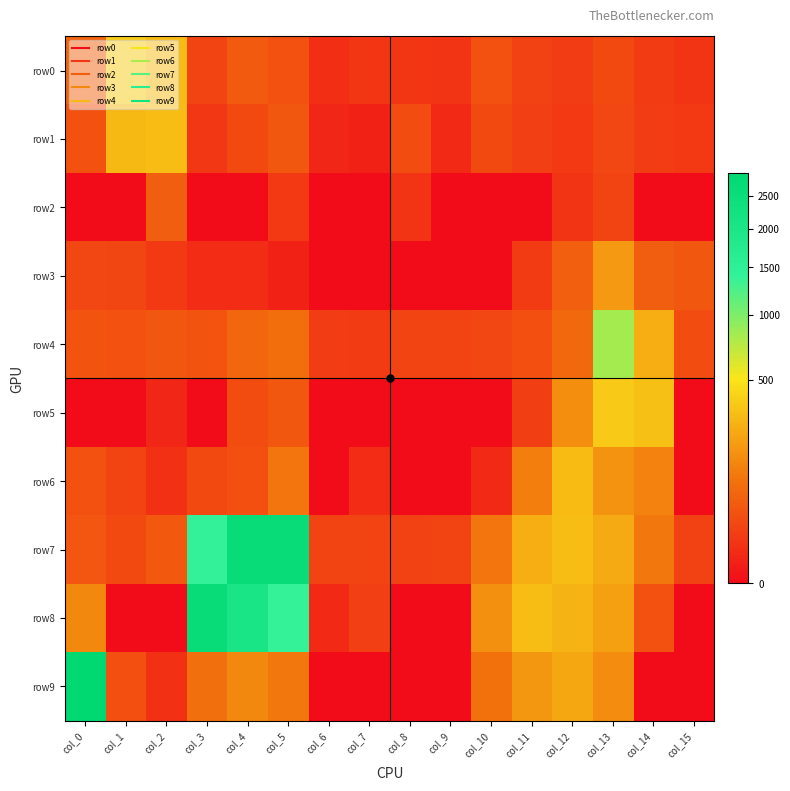

Reading left to right, transcribe all the data shown in this chart.

row0: col_0=62	col_1=379	col_2=304	col_3=21	col_4=48	col_5=35	col_6=6	col_7=10	col_8=10	col_9=9	col_10=34	col_11=18	col_12=14	col_13=26	col_14=13	col_15=9
row1: col_0=35	col_1=300	col_2=311	col_3=11	col_4=25	col_5=42	col_6=3	col_7=2	col_8=28	col_9=4	col_10=25	col_11=16	col_12=12	col_13=23	col_14=14	col_15=12
row2: col_0=0	col_1=0	col_2=51	col_3=0	col_4=0	col_5=12	col_6=0	col_7=0	col_8=9	col_9=0	col_10=0	col_11=0	col_12=9	col_13=20	col_14=0	col_15=0
row3: col_0=23	col_1=22	col_2=12	col_3=5	col_4=5	col_5=2	col_6=0	col_7=0	col_8=0	col_9=0	col_10=0	col_11=13	col_12=56	col_13=184	col_14=53	col_15=42
row4: col_0=38	col_1=35	col_2=42	col_3=39	col_4=70	col_5=80	col_6=14	col_7=13	col_8=19	col_9=19	col_10=23	col_11=32	col_12=72	col_13=830	col_14=254	col_15=28
row5: col_0=0	col_1=0	col_2=3	col_3=0	col_4=29	col_5=42	col_6=0	col_7=0	col_8=0	col_9=0	col_10=0	col_11=15	col_12=154	col_13=366	col_14=331	col_15=0
row6: col_0=34	col_1=21	col_2=7	col_3=25	col_4=33	col_5=99	col_6=0	col_7=5	col_8=0	col_9=0	col_10=4	col_11=114	col_12=306	col_13=172	col_14=126	col_15=0
row7: col_0=40	col_1=26	col_2=44	col_3=1401	col_4=2594	col_5=2605	col_6=20	col_7=20	col_8=18	col_9=21	col_10=98	col_11=258	col_12=316	col_13=235	col_14=104	col_15=18
row8: col_0=142	col_1=0	col_2=0	col_3=2586	col_4=2021	col_5=1384	col_6=4	col_7=16	col_8=0	col_9=0	col_10=158	col_11=310	col_12=279	col_13=209	col_14=34	col_15=0
row9: col_0=2874	col_1=32	col_2=7	col_3=84	col_4=140	col_5=104	col_6=0	col_7=0	col_8=0	col_9=0	col_10=88	col_11=178	col_12=234	col_13=148	col_14=0	col_15=0